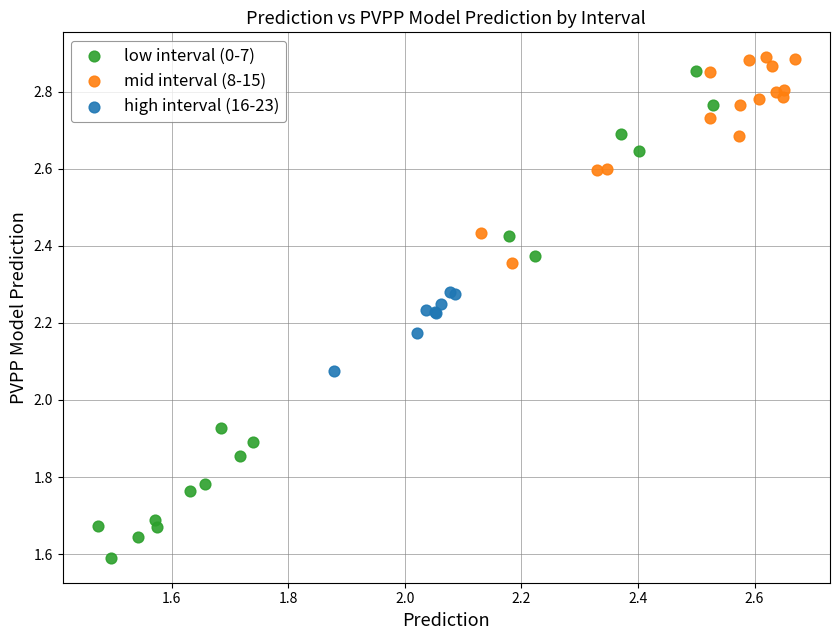

Which series has the largest Y range (max minus min)?

low interval (0-7)